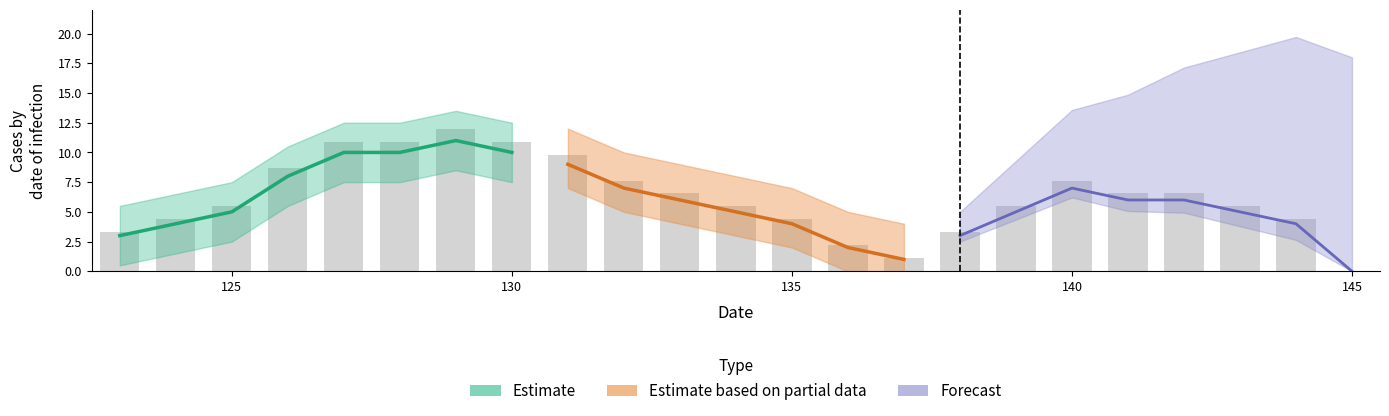

What is the greatest value displayed?

12.0